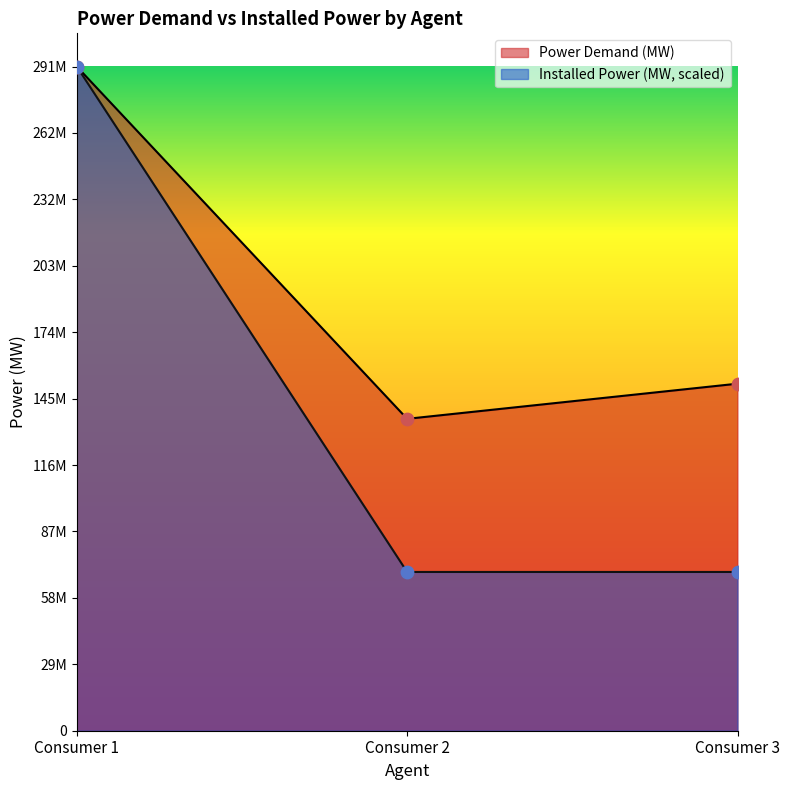

Which series reaches the minimum Y coordinate?

Installed Power (MW)